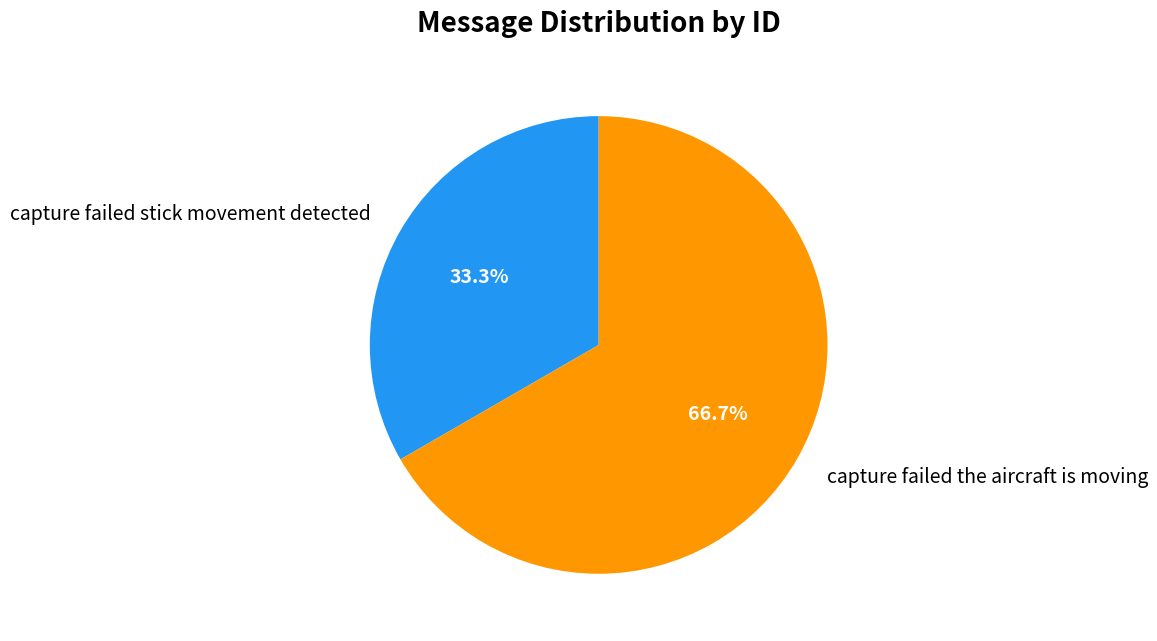

What percentage is the capture failed the aircraft is moving slice, to the nearest percent?

67%